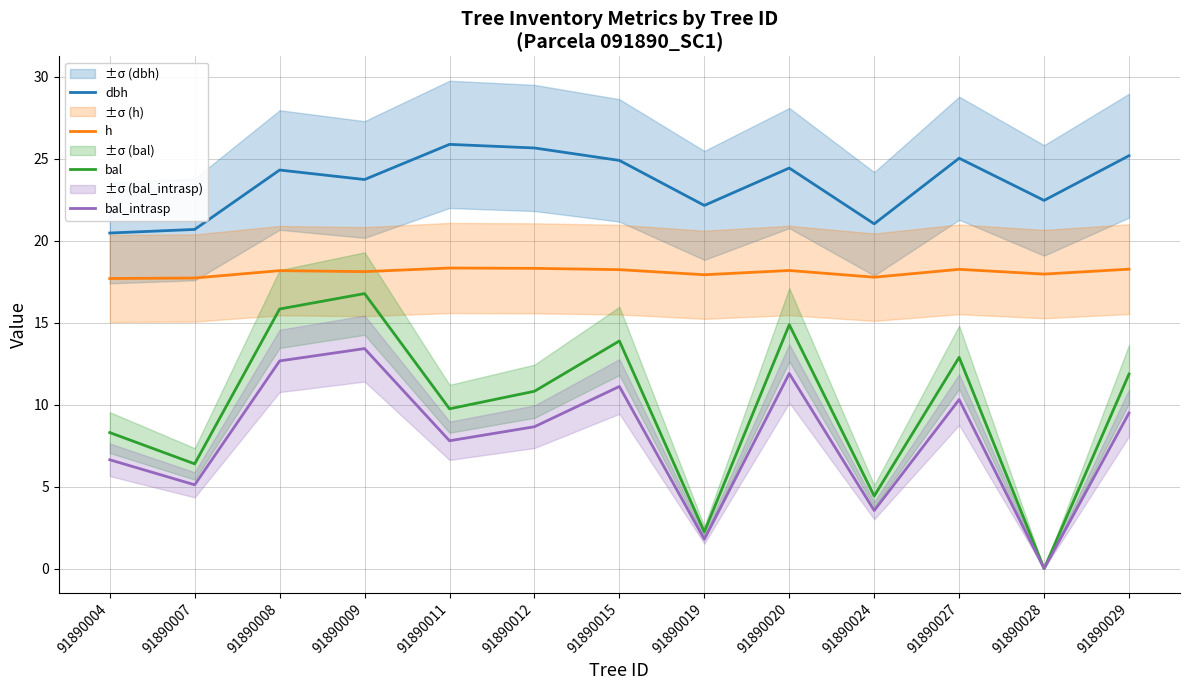

Does the chart display data point markers on the line(s)?

No